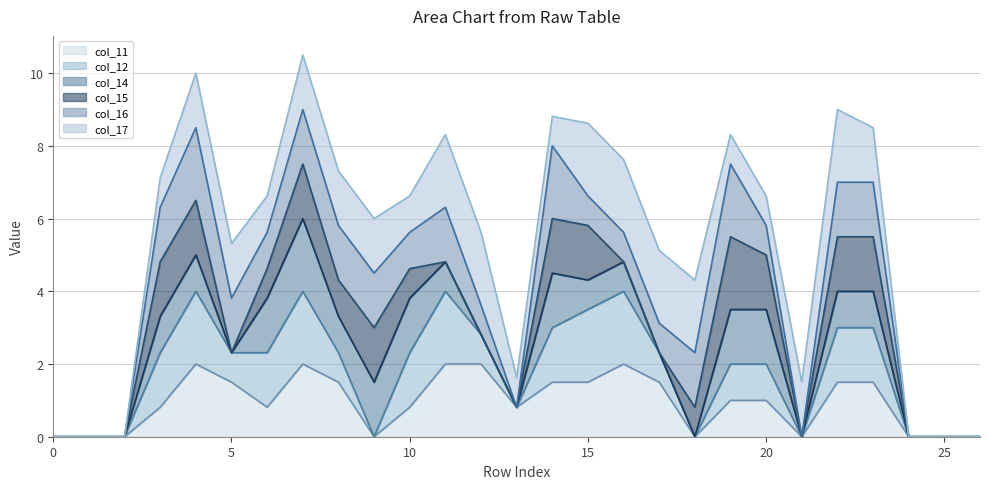

How many interior local valleys does the col_15_line series have?

5